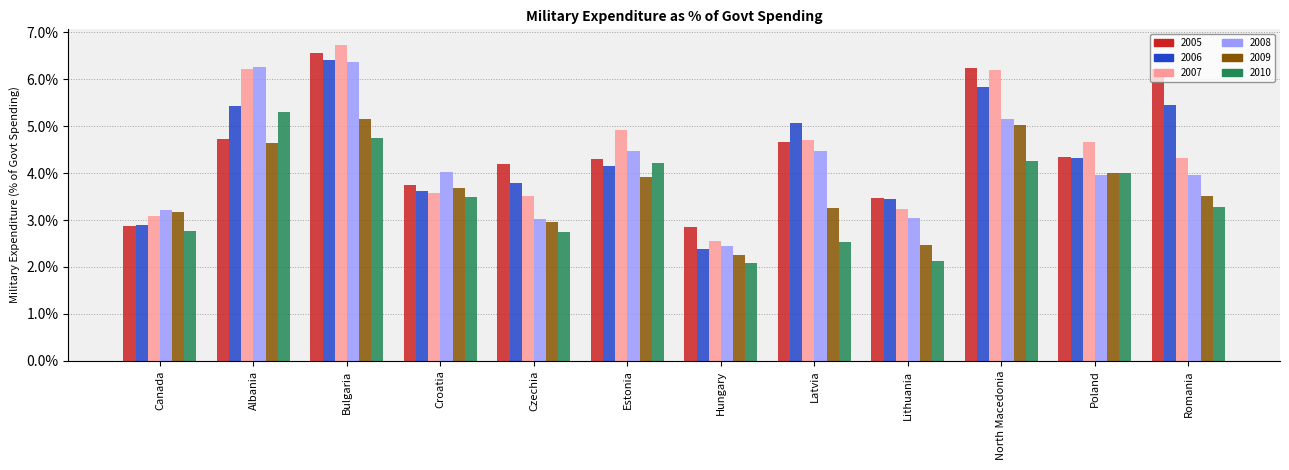

Reading right to left, what are all the values shown in this chart?

2005: 6.2	4.4	6.2	3.5	4.7	2.9	4.3	4.2	3.8	6.6	4.7	2.9
2006: 5.4	4.3	5.8	3.5	5.1	2.4	4.1	3.8	3.6	6.4	5.4	2.9
2007: 4.3	4.7	6.2	3.2	4.7	2.6	4.9	3.5	3.6	6.7	6.2	3.1
2008: 4.0	4.0	5.2	3.1	4.5	2.4	4.5	3.0	4.0	6.4	6.3	3.2
2009: 3.5	4.0	5.0	2.5	3.2	2.2	3.9	3.0	3.7	5.2	4.6	3.2
2010: 3.3	4.0	4.3	2.1	2.5	2.1	4.2	2.7	3.5	4.8	5.3	2.8